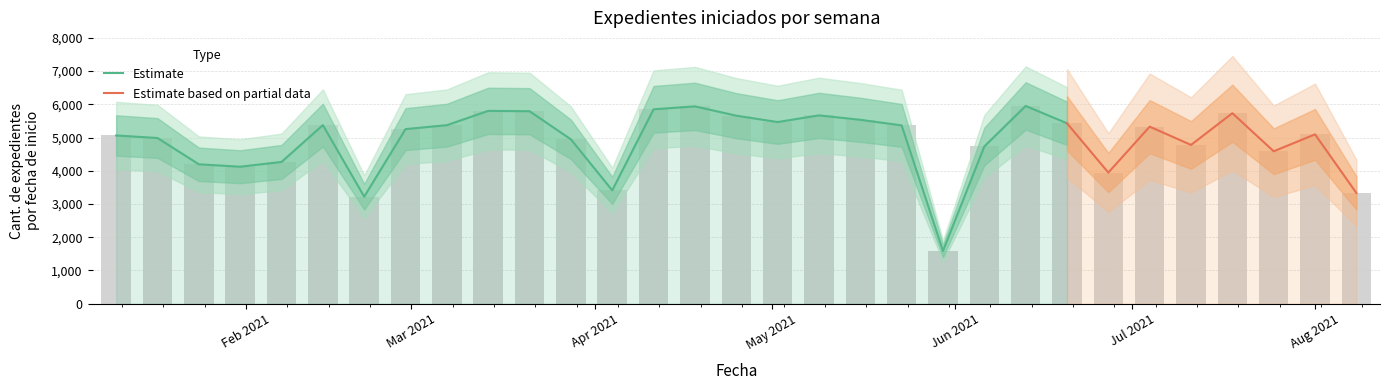

At which category does the chart reach its minimum across all series?

2021-05-30